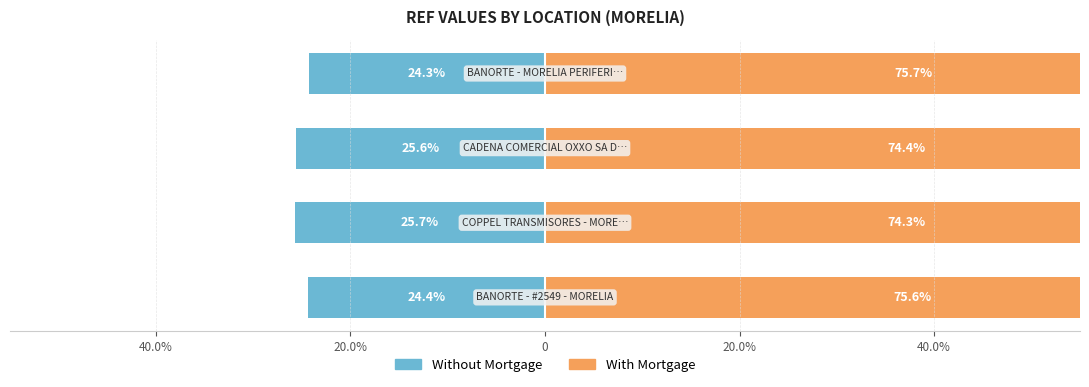

Are the bars grouped side by side (vs. stacked)?

Yes